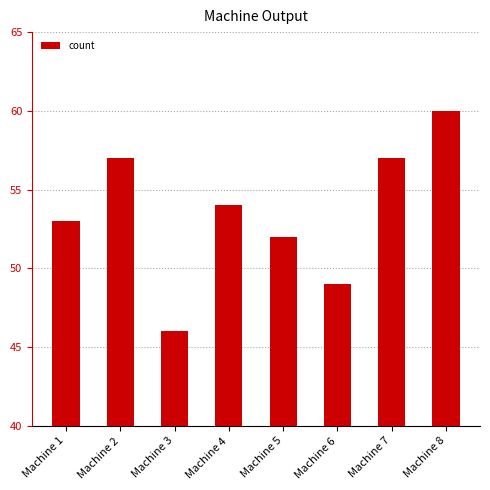

What is the minimum value shown in the chart?

46